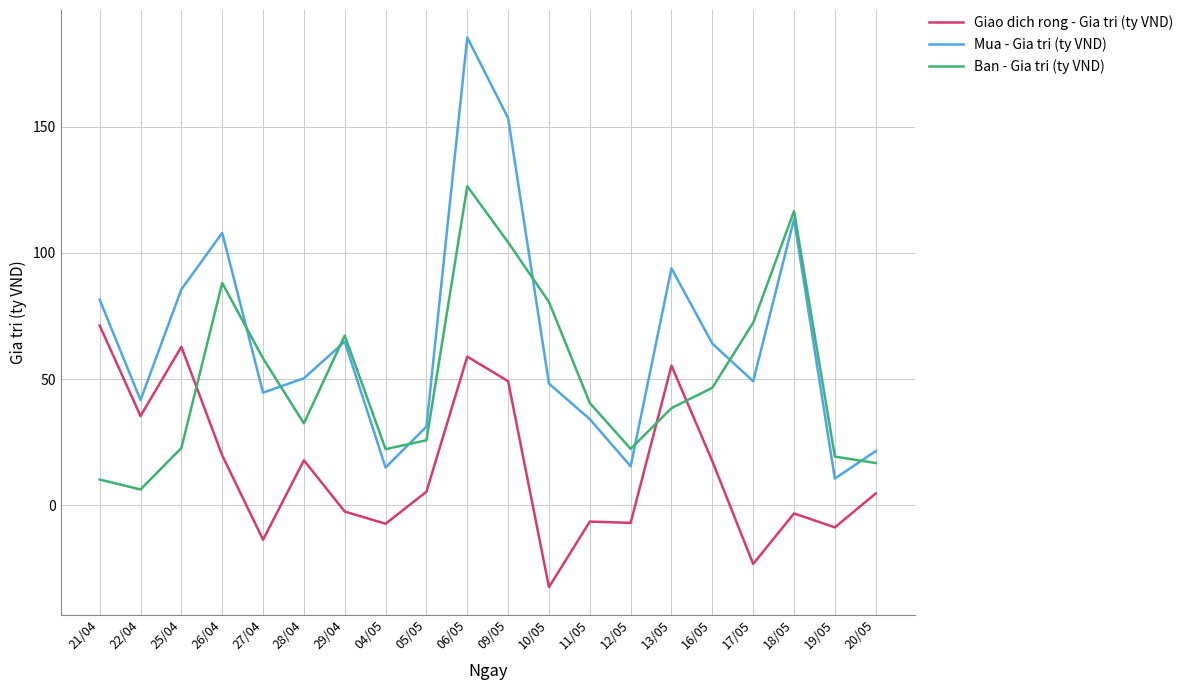

Between which two adjacent categories do Ban - Gia tri (ty VND) and Mua - Gia tri (ty VND) first intersect?

26/04 and 27/04